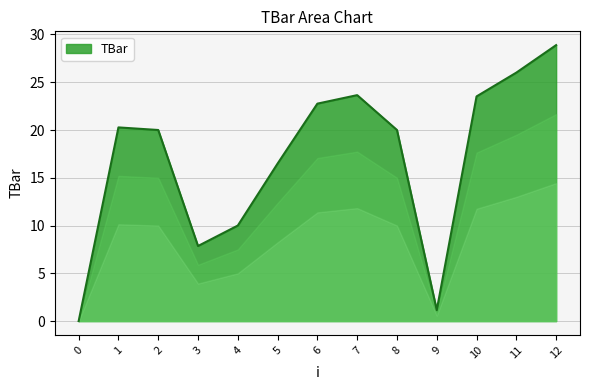

What is the average value?

17.0